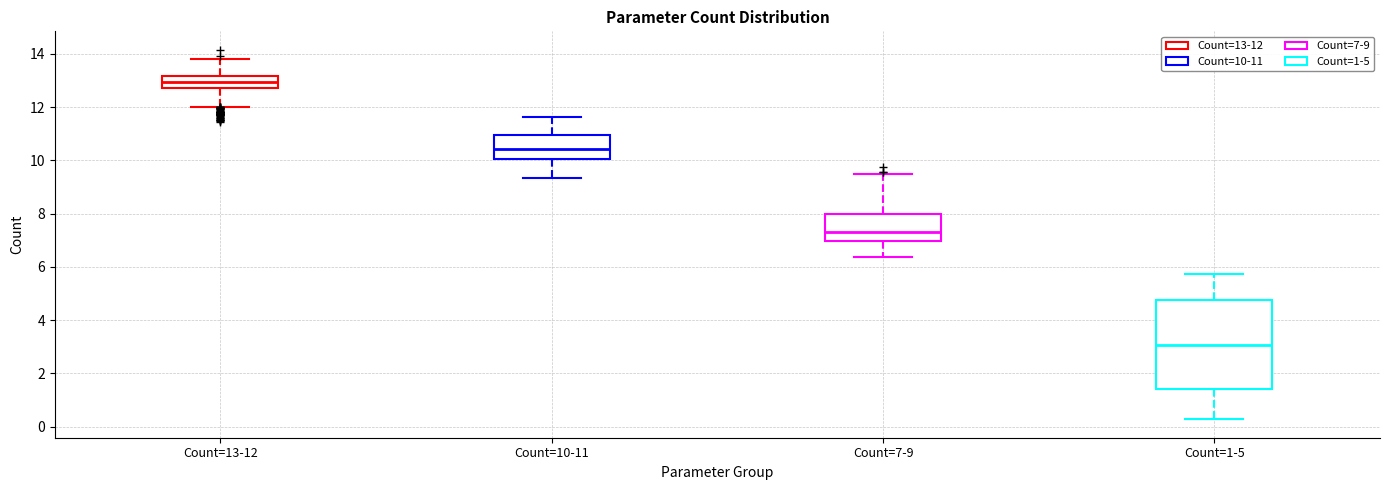

Reading left to right, read every box against the y-axis: the position of its median line, the range the box covers, and the ends of its whiskers. The values are not printed on the chart, so give them approximately, as read against the axis.

Count=13-12: median 13.0, box 12.8 to 13.2, whiskers 12.0 to 13.8
Count=10-11: median 10.4, box 10.0 to 11.0, whiskers 9.4 to 11.6
Count=7-9: median 7.2, box 7.0 to 8.0, whiskers 6.4 to 9.4
Count=1-5: median 3.0, box 1.4 to 4.8, whiskers 0.2 to 5.8